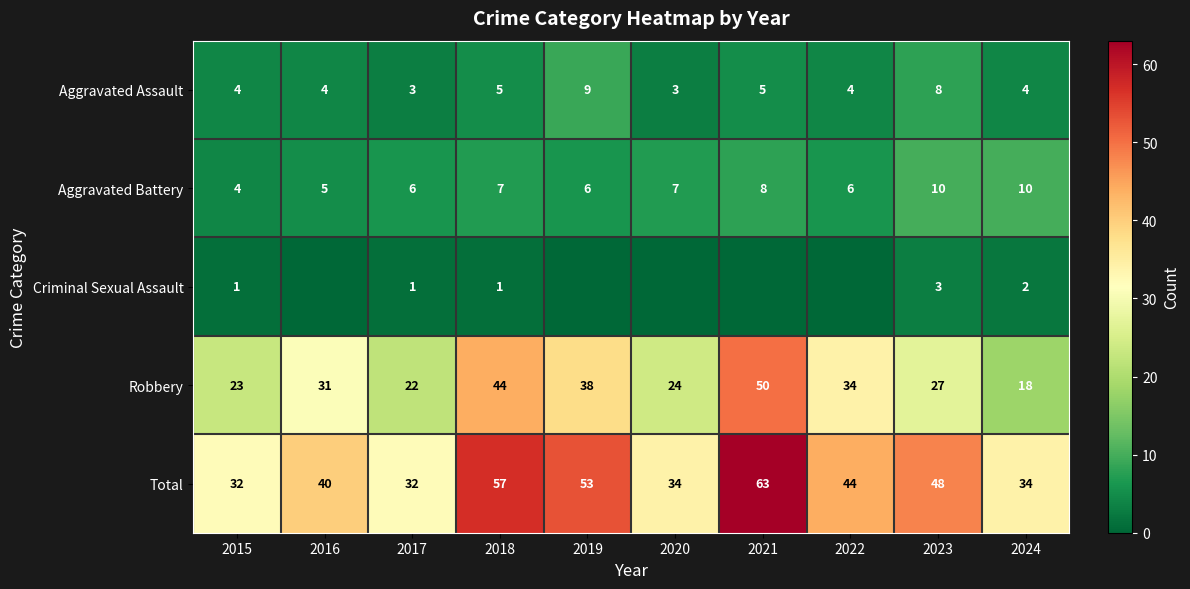

Is the value of Robbery at 2024 greater than the value of Total at 2016?

No